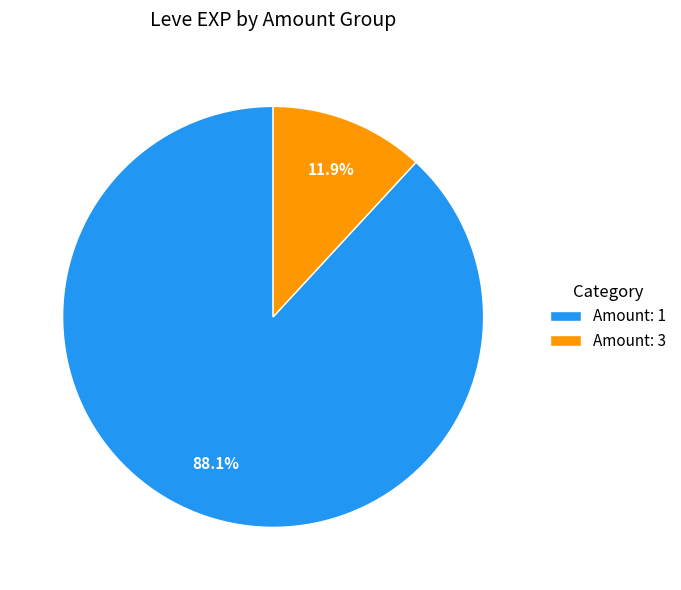

Does Amount: 1 account for over 50% of the chart?

Yes